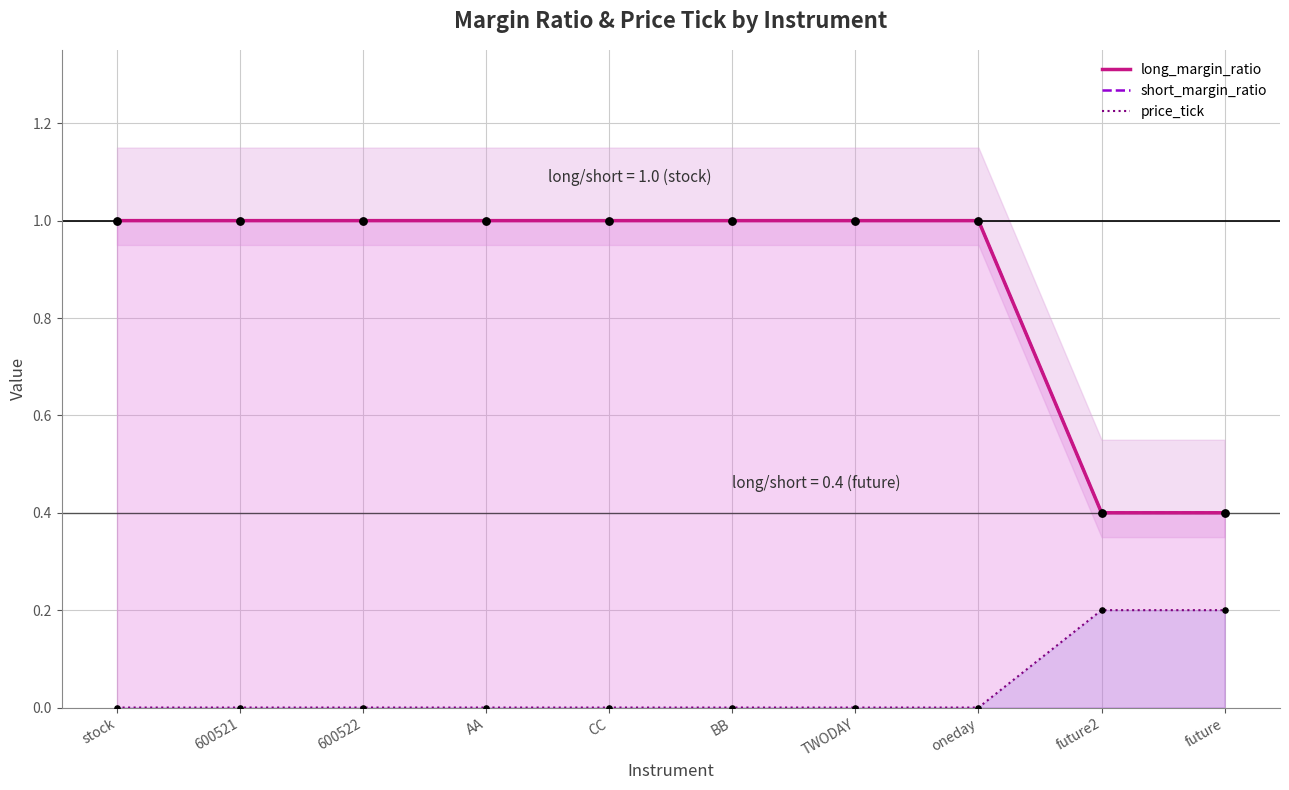

At how many categories does at least one series exceed 0?

10